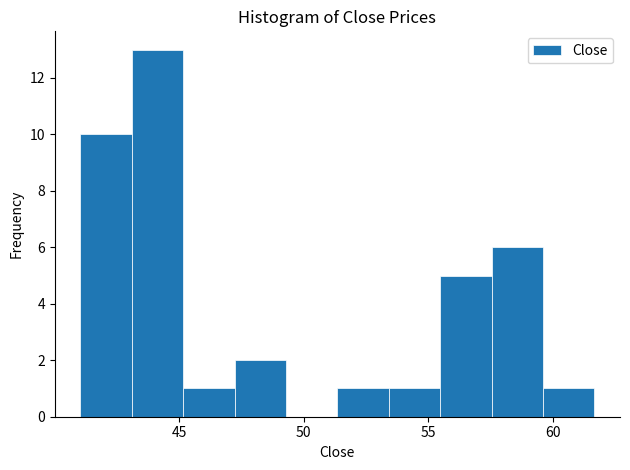

Reading left to right, transcribe this chart: for each bar, give the range it covers on the x-axis and its height. Neither the bar edges nor the heights are printed on the chart, so give them approximately, as read against the axes.

41.0 to 43.0: 10
43.0 to 45.0: 13
45.0 to 47.0: 1
47.0 to 49.5: 2
49.5 to 51.5: 0
51.5 to 53.5: 1
53.5 to 55.5: 1
55.5 to 57.5: 5
57.5 to 59.5: 6
59.5 to 61.5: 1